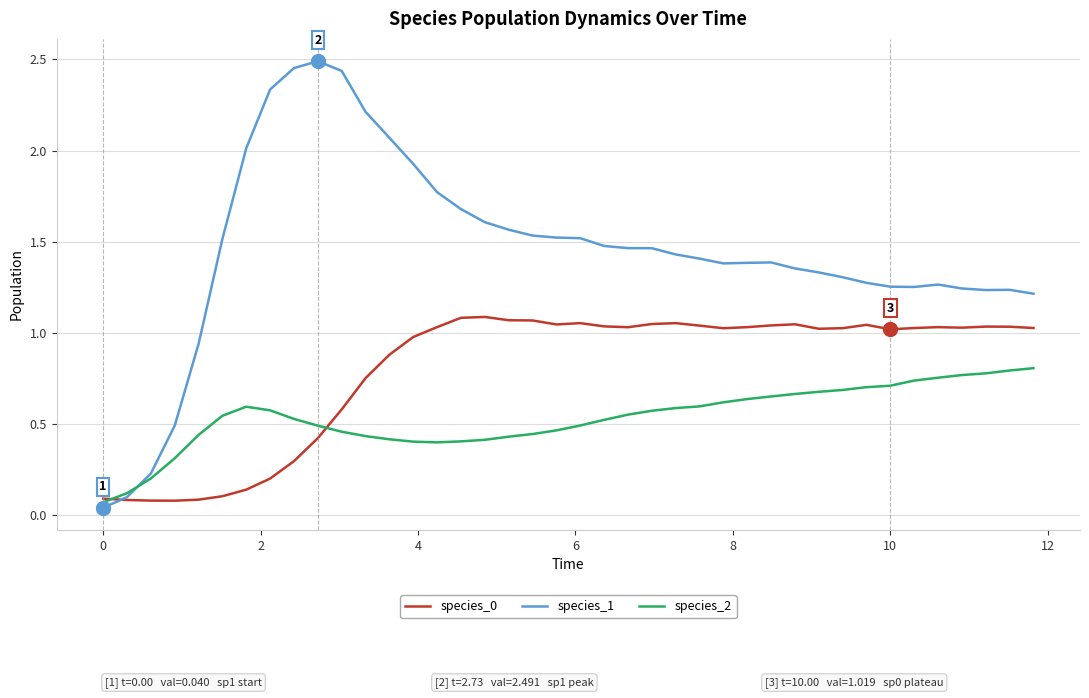

Which series has the largest range (max minus min)?

species_1